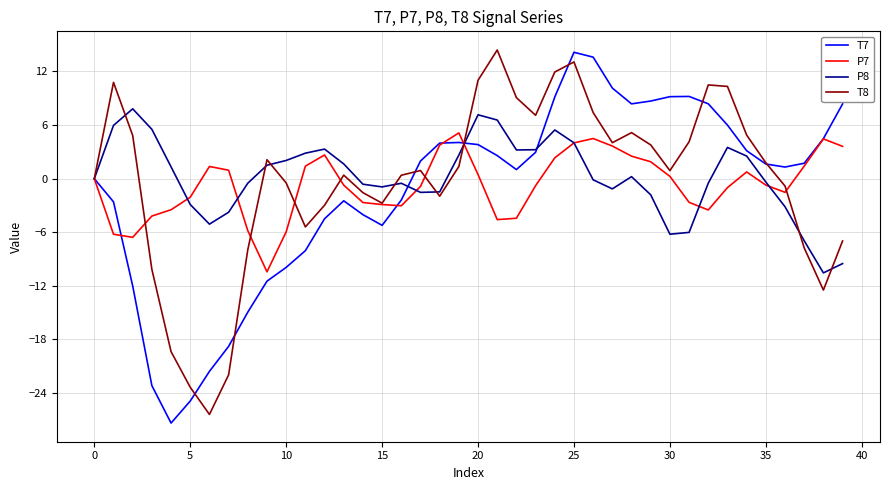

What is the maximum value shown in the chart?

14.4